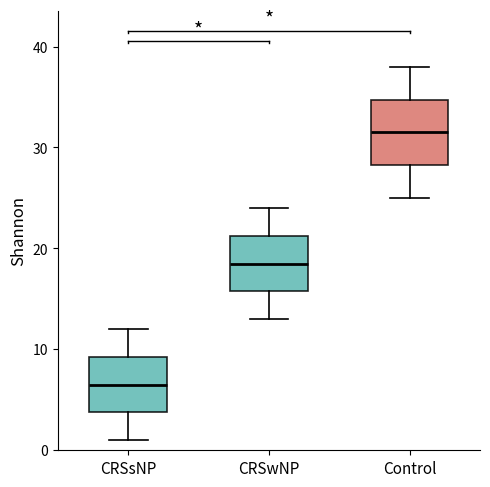

Reading left to right, transcribe this box plot: for each box, give where its median line is, the range the box spans, and where its two whiskers end, as read against the y-axis. The values are not printed on the chart, so give them approximately, as read against the axis.

CRSsNP: median 7, box 4 to 9, whiskers 1 to 12
CRSwNP: median 19, box 16 to 21, whiskers 13 to 24
Control: median 32, box 28 to 35, whiskers 25 to 38